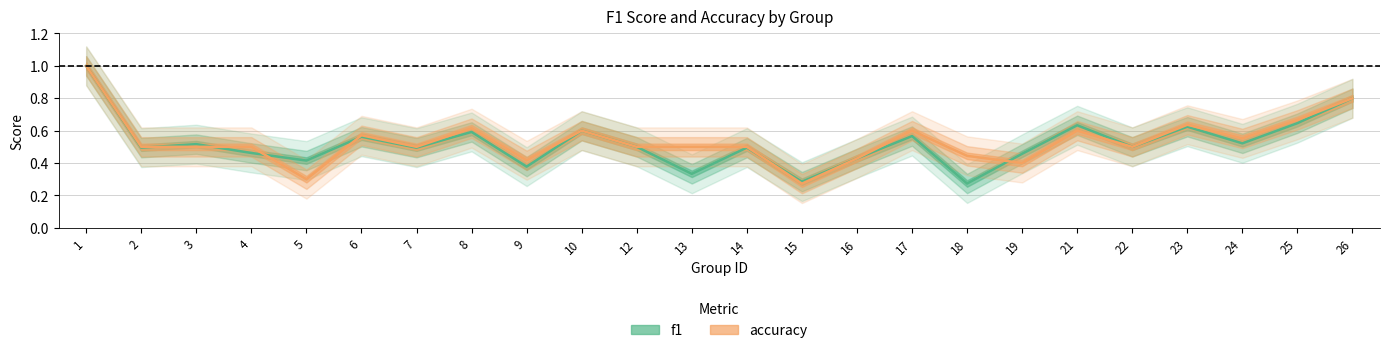

What is the difference between the maximum and minimum values in the f1 series?

0.7